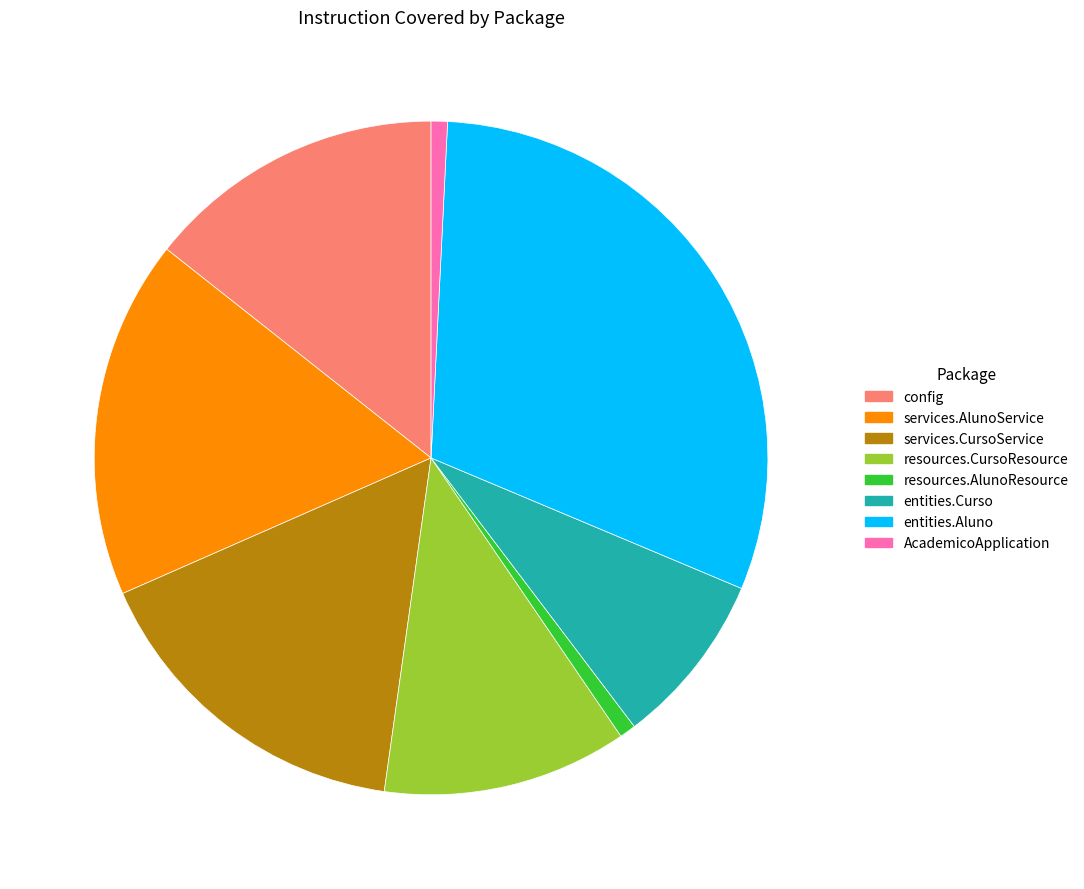

Is there any slice that represents more than half of the pie?

No